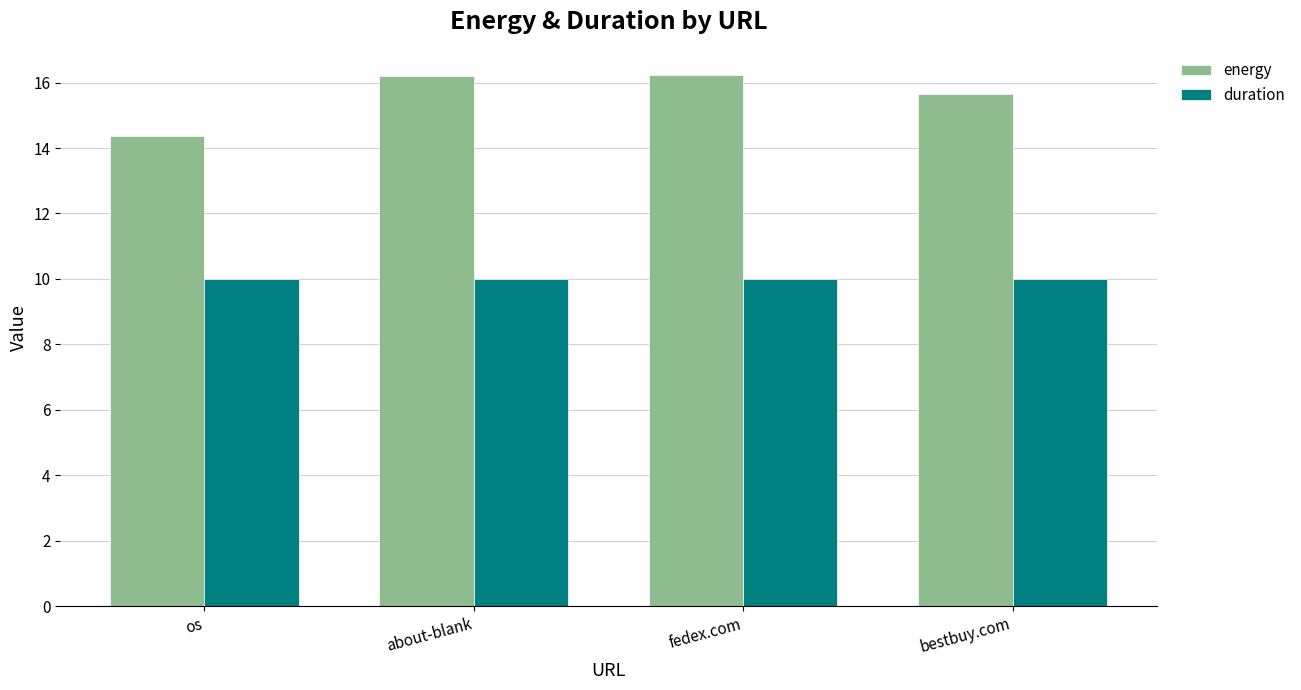

List the series in order of their peak value, highest first.

energy, duration